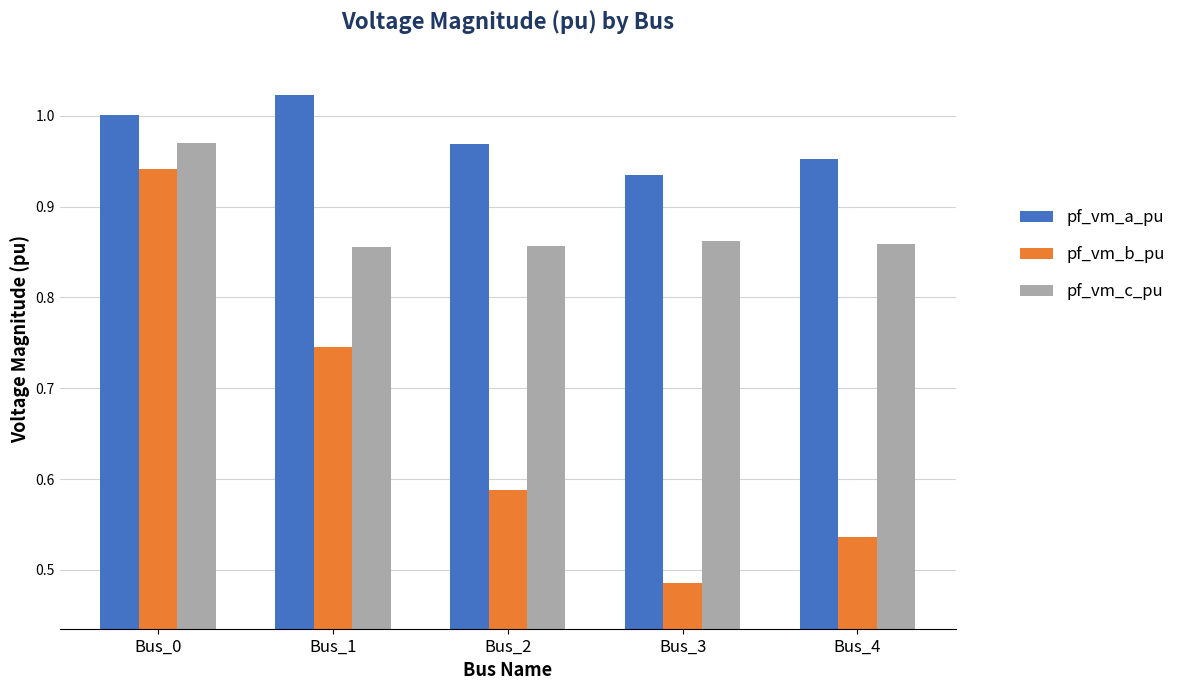

Rank the series by their average value, from lowest to highest.

pf_vm_b_pu, pf_vm_c_pu, pf_vm_a_pu